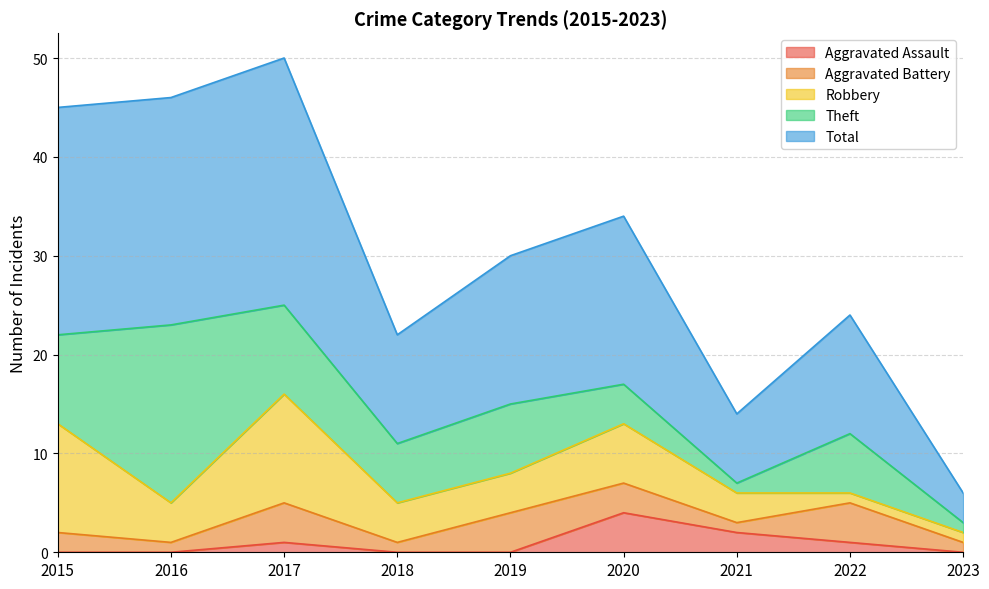

True or false: Robbery and Theft intersect in this chart.

True